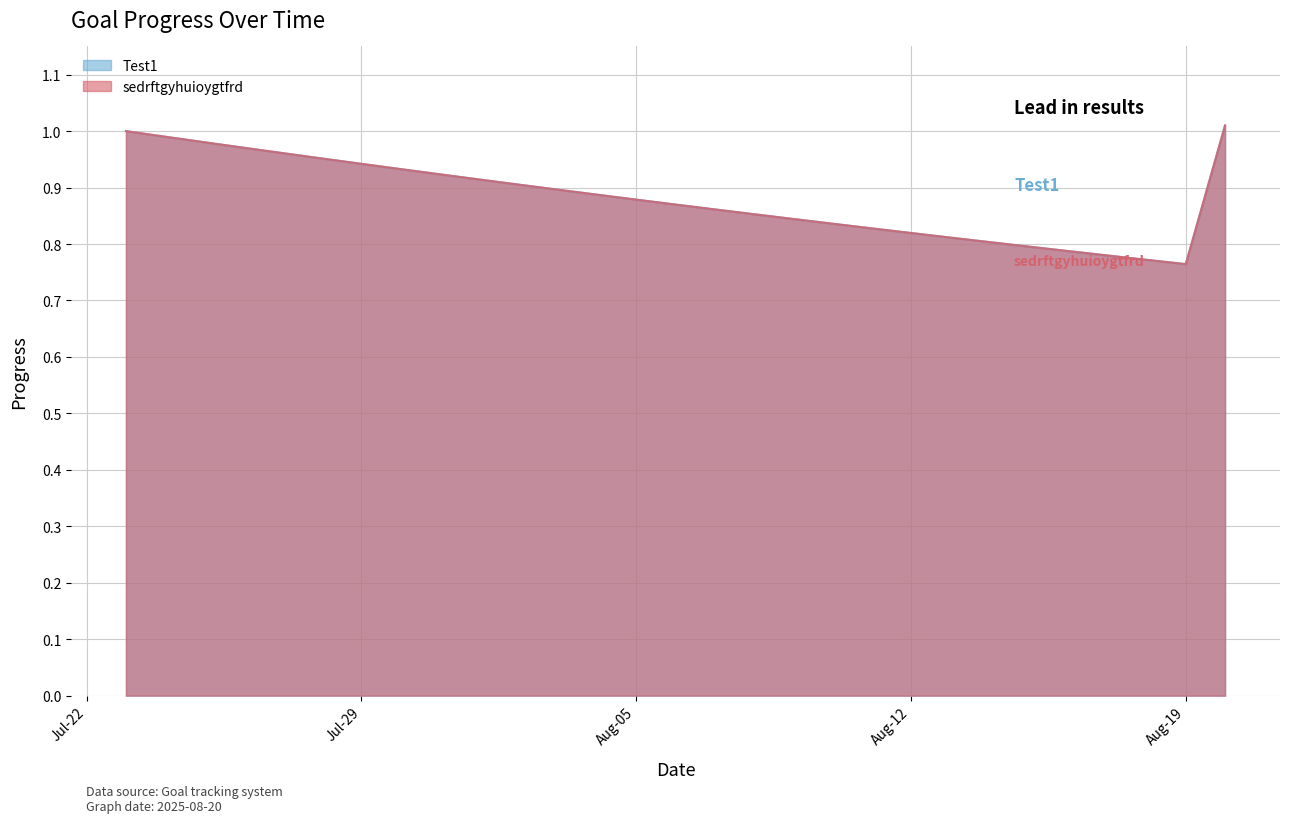

In sedrftgyhuioygtfrd, how many points are lower than both neighbors (excluding endpoints)?

1